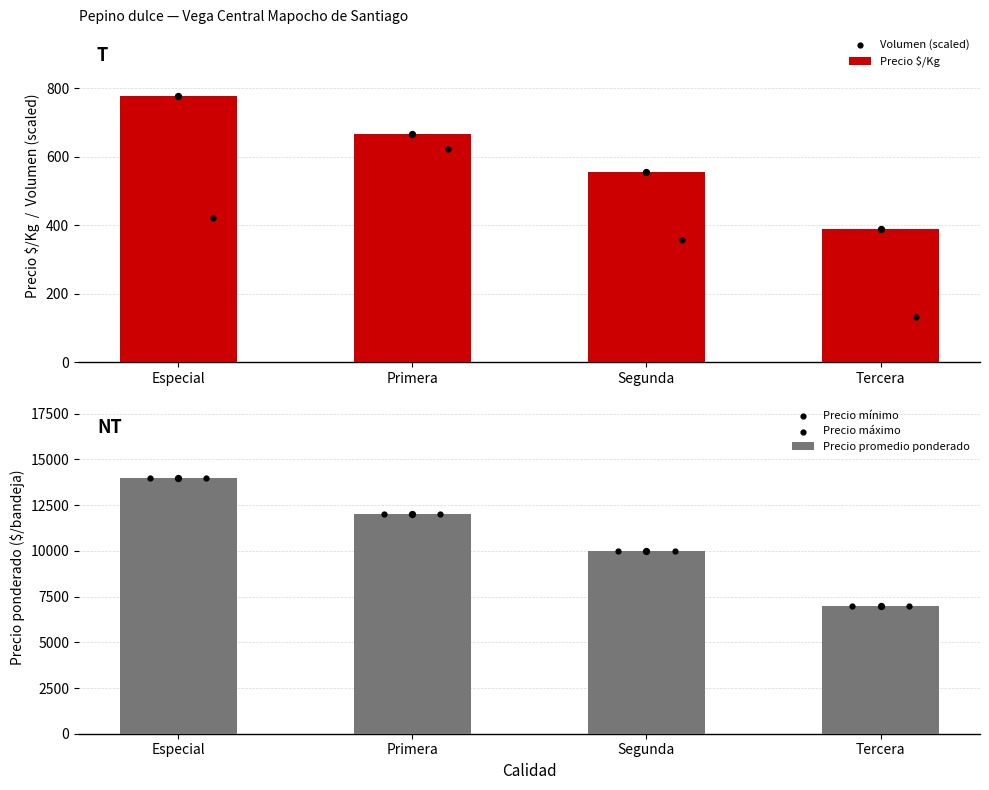

Which series has the largest Y range (max minus min)?

Precio promedio ponderado